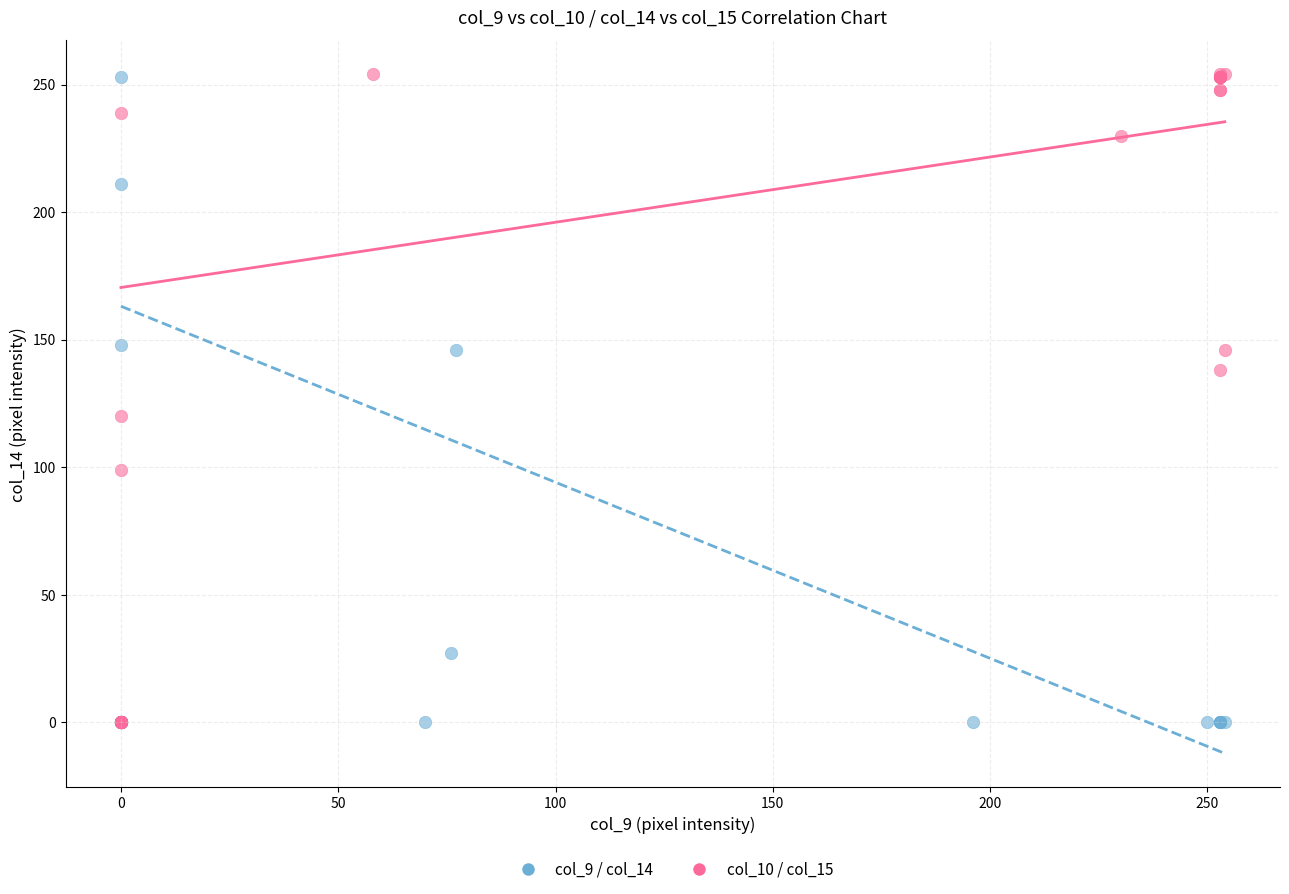

What are all the series names shown in the legend?

col_9 / col_14, col_10 / col_15